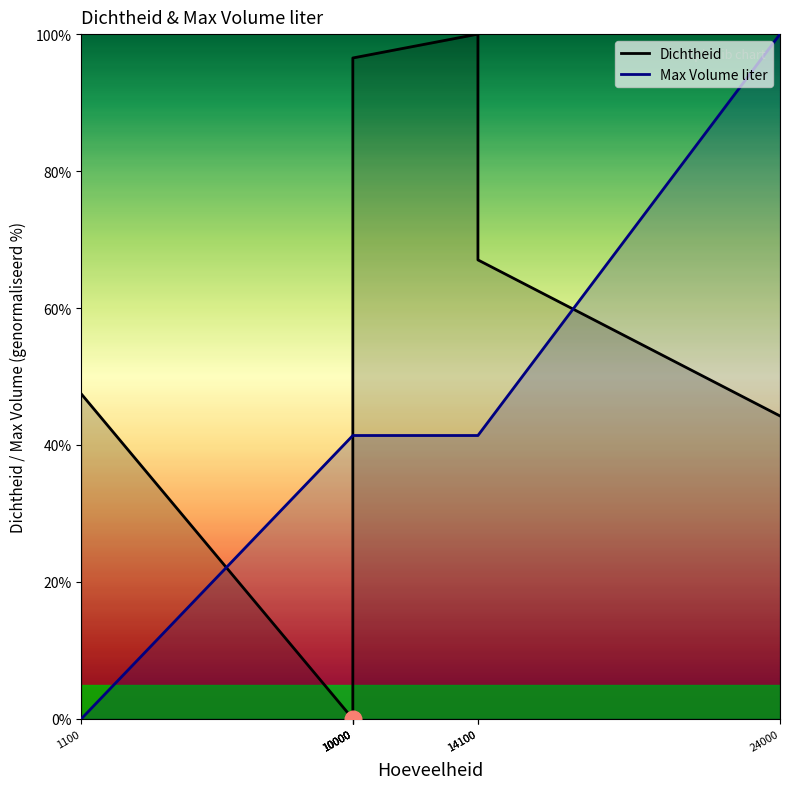

List the labels in order of Max Volume liter value, largest first.

24000, 10000, 10000, 10000, 10000, 14100, 14100, 1100